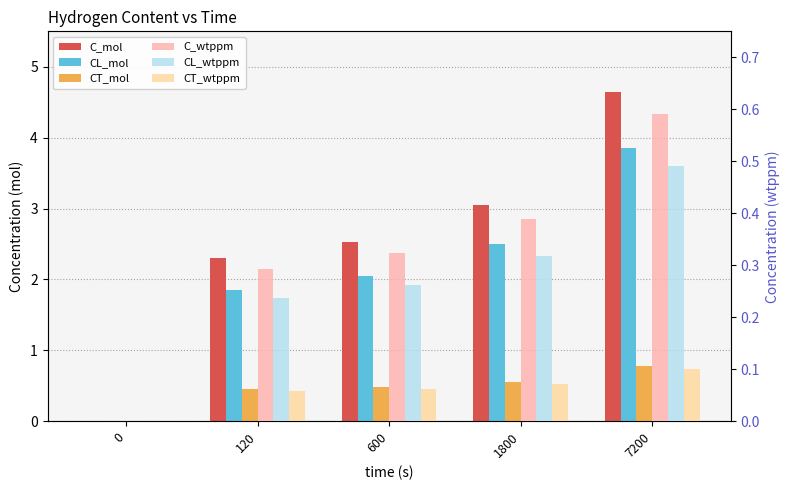

How many values in the C_mol series exceed 2?

4